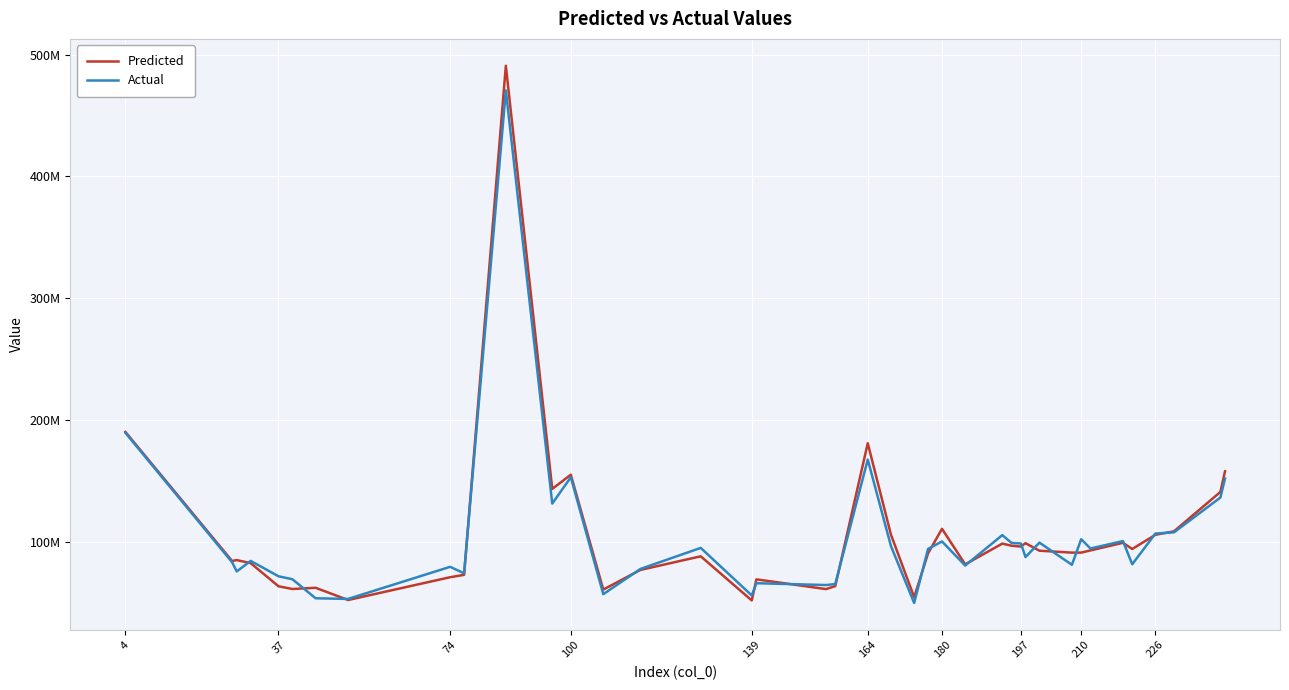

Rank the series by their average value, from highest to lowest.

Predicted, Actual